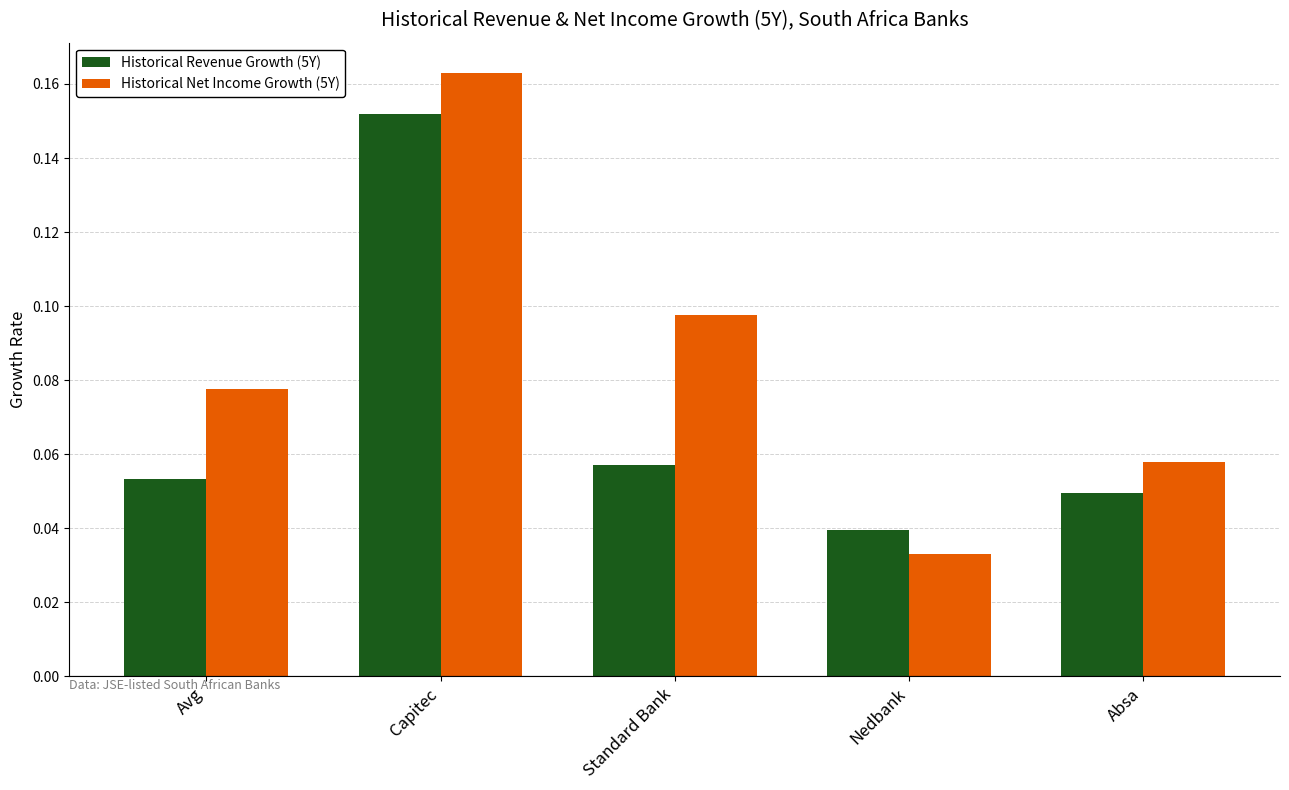

At which category does the chart reach its minimum across all series?

Nedbank